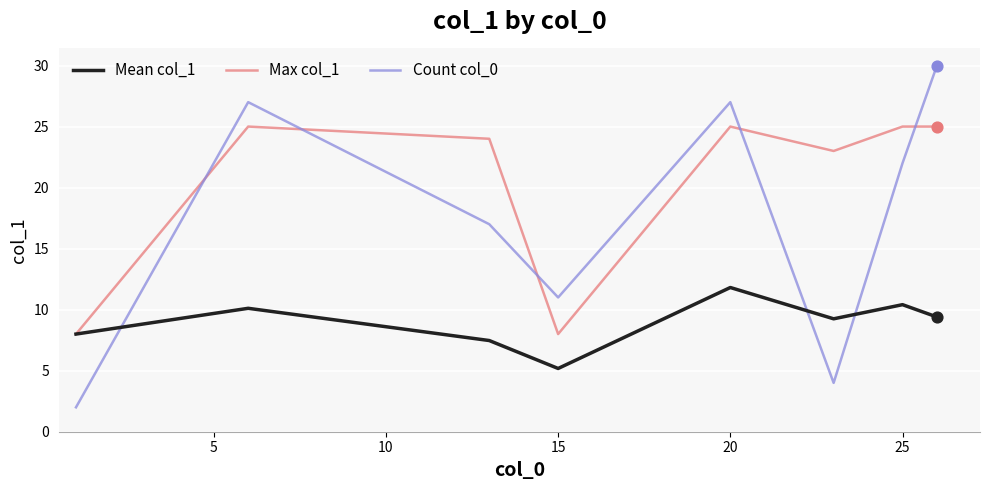

Which series has the largest total across all categories?

Max col_1